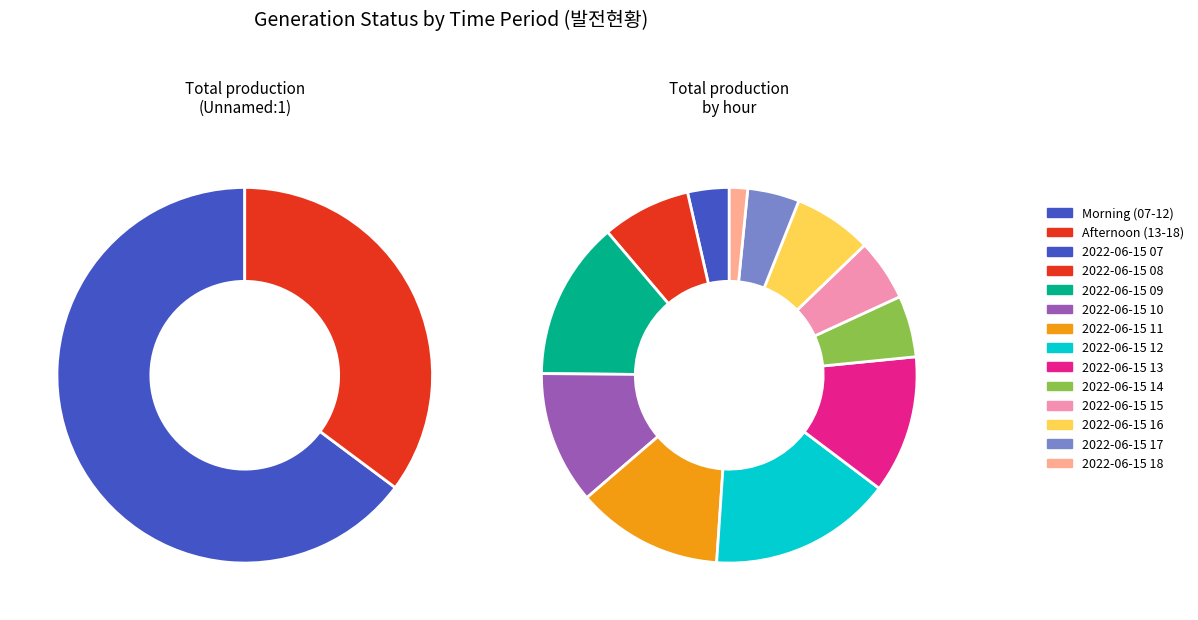

To the nearest percent, what is the difference between the largest and smallest slice percentages?

14%